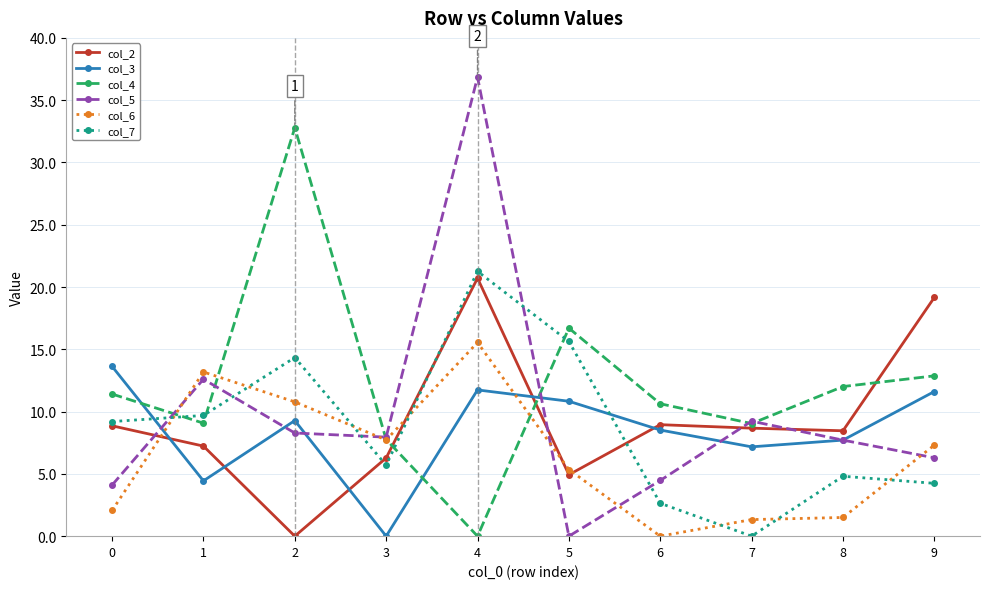

How many times do col_4 and col_2 cross each other?

3